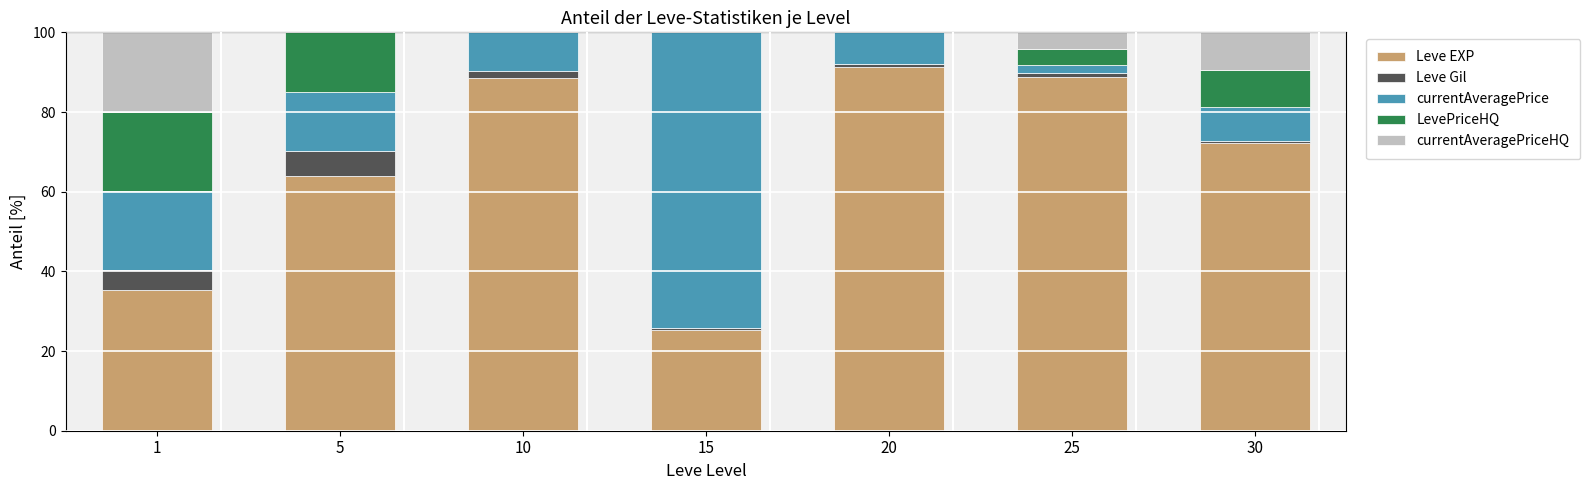

At which label does Leve EXP reach its peak?

20